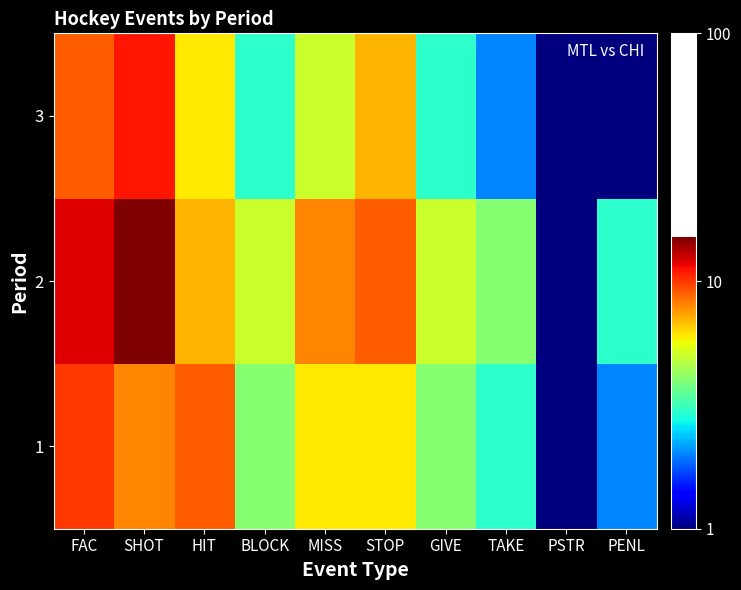

Reading left to right, list all the values displayed in this chart.

1: FAC=10	SHOT=8	HIT=9	BLOCK=4	MISS=6	STOP=6	GIVE=4	TAKE=3	PSTR=1	PENL=2
2: FAC=12	SHOT=15	HIT=7	BLOCK=5	MISS=8	STOP=9	GIVE=5	TAKE=4	PSTR=1	PENL=3
3: FAC=9	SHOT=11	HIT=6	BLOCK=3	MISS=5	STOP=7	GIVE=3	TAKE=2	PSTR=1	PENL=1